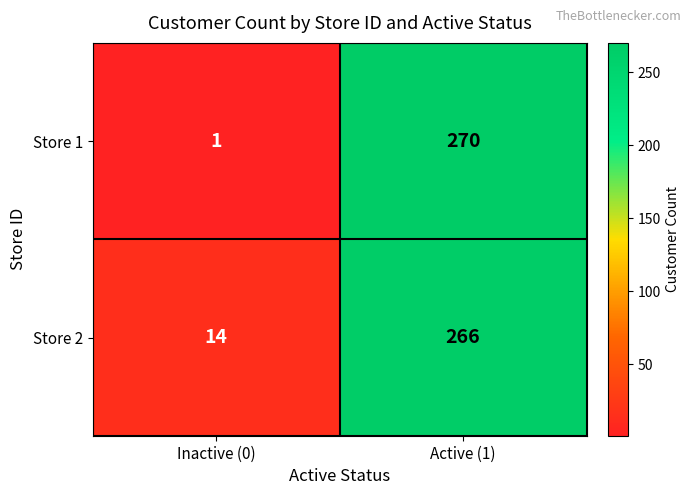

At Active (1), list the series in order from smallest to largest.

Store 2, Store 1